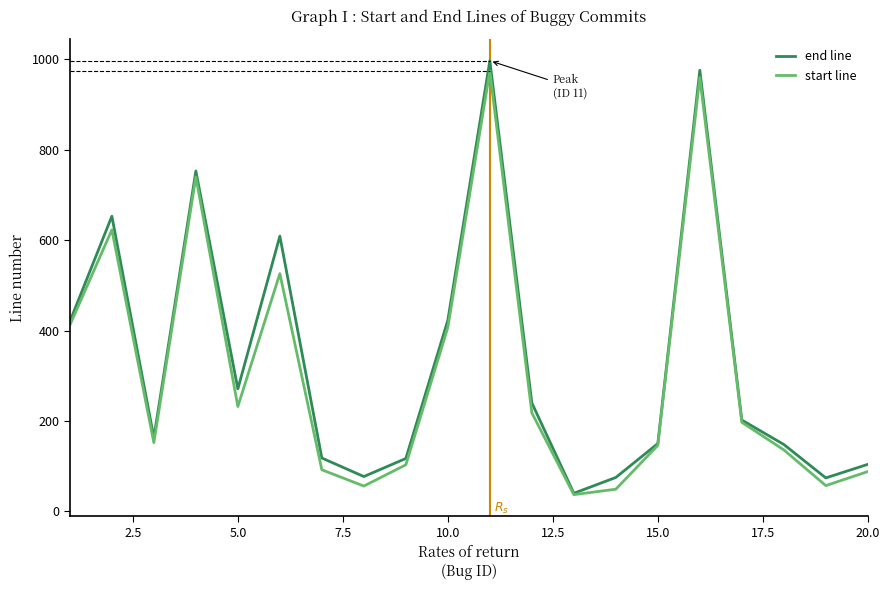

How many interior local valleys does the end line series have?

5